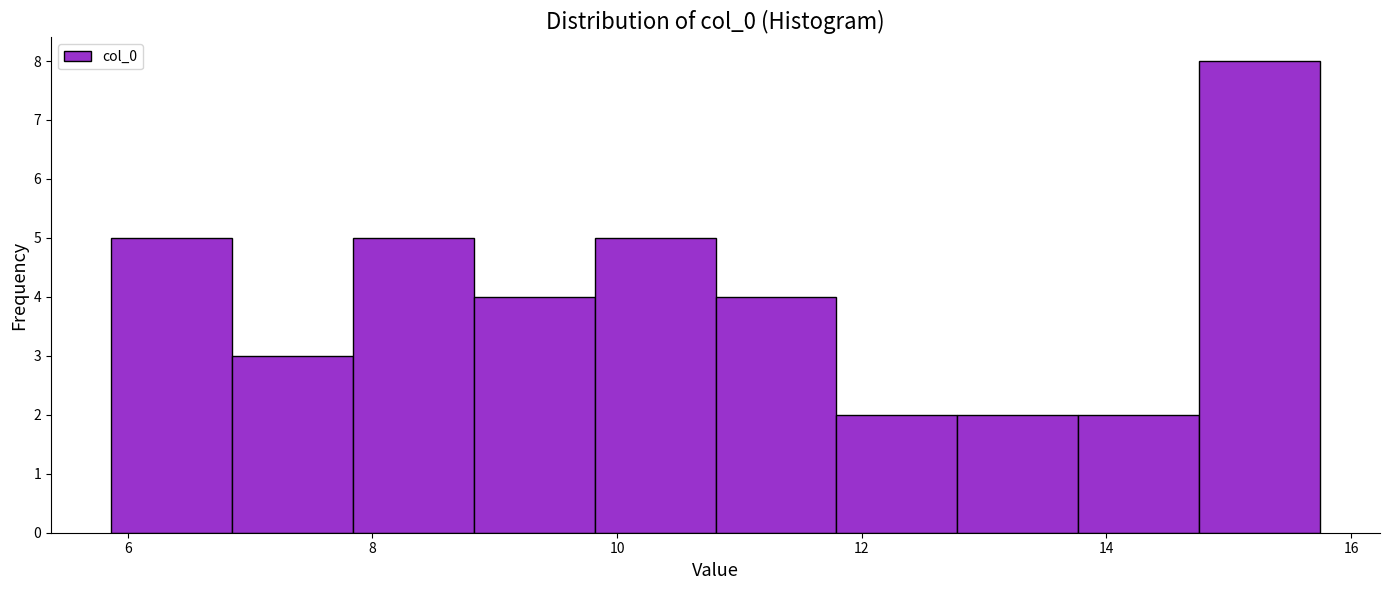

How tall is the bar that spans 12.8 to 13.8 on the x-axis? Neither the bar edges nor the heights are printed on the chart, so give them approximately, as read against the axes.

2